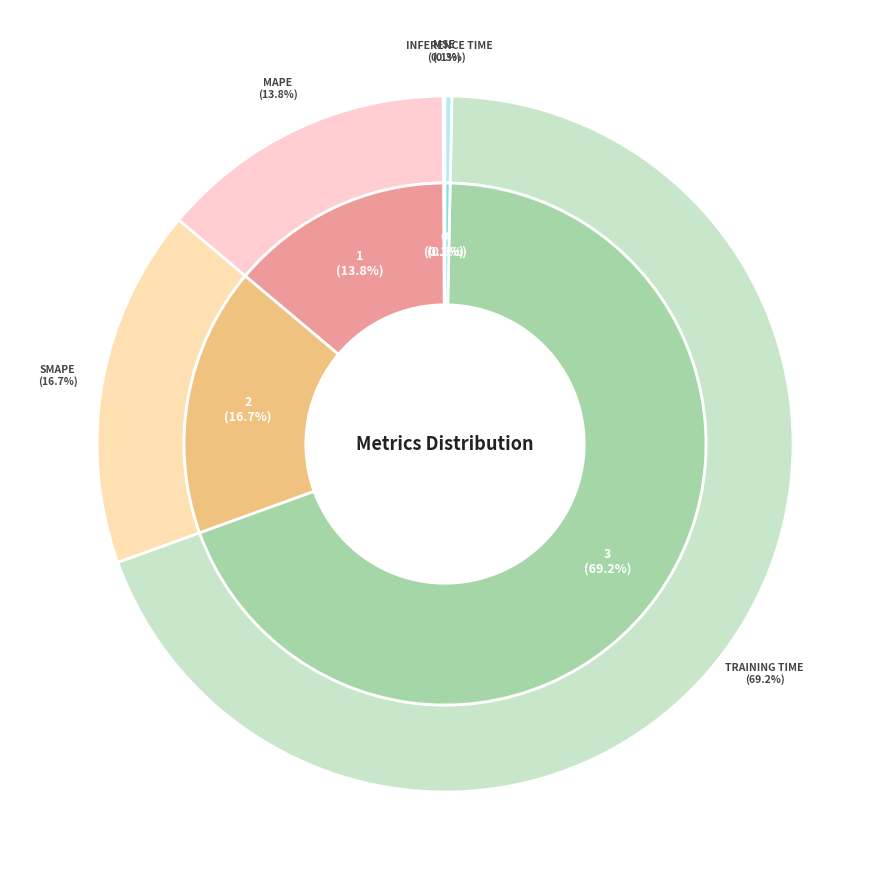

To the nearest percent, what is the difference between the largest and smallest slice percentages?

69%